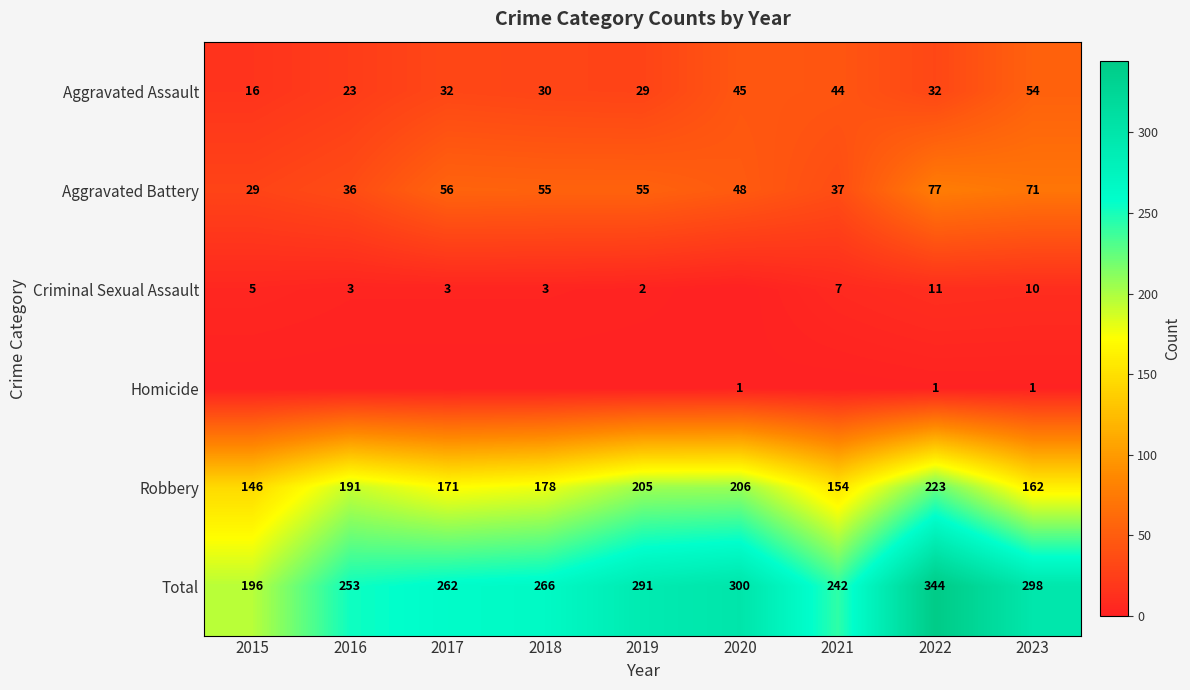

At how many categories does at least one series exceed 16?

9